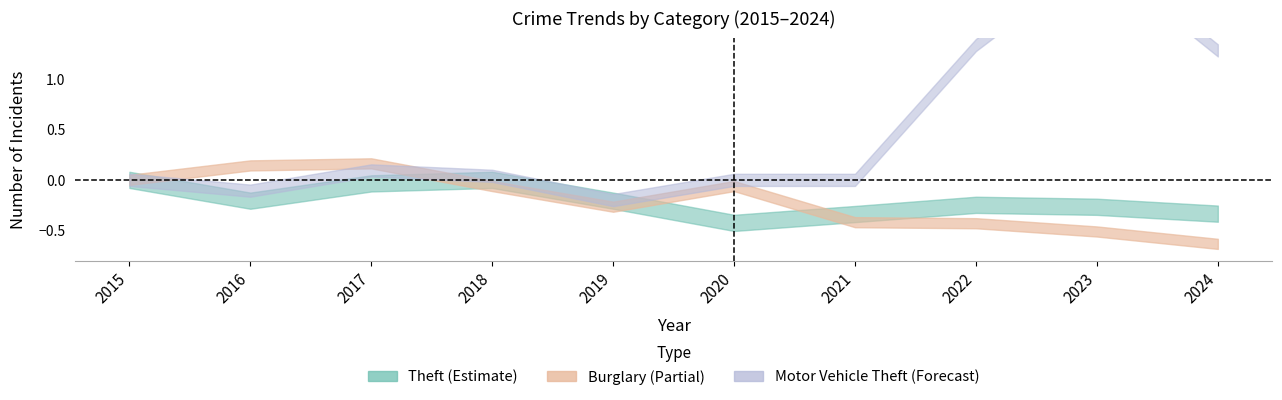

Reading left to right, list all the values displayed in this chart.

Theft: 2015=0.0	2016=-0.2	2017=-0.0	2018=0.0	2019=-0.2	2020=-0.4	2021=-0.3	2022=-0.2	2023=-0.3	2024=-0.3
Burglary: 2015=0.0	2016=0.1	2017=0.2	2018=-0.1	2019=-0.3	2020=-0.1	2021=-0.4	2022=-0.4	2023=-0.5	2024=-0.6
Motor Vehicle Theft: 2015=0.0	2016=-0.1	2017=0.1	2018=0.0	2019=-0.2	2020=0.0	2021=0.0	2022=1.3	2023=2.2	2024=1.3